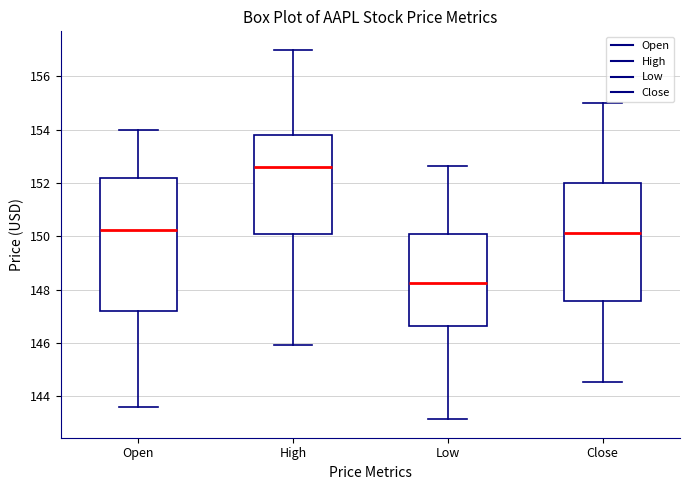

Where does the median line of the box for Low sit on the y-axis? The values are not printed on the chart, so give them approximately, as read against the axis.

148.2